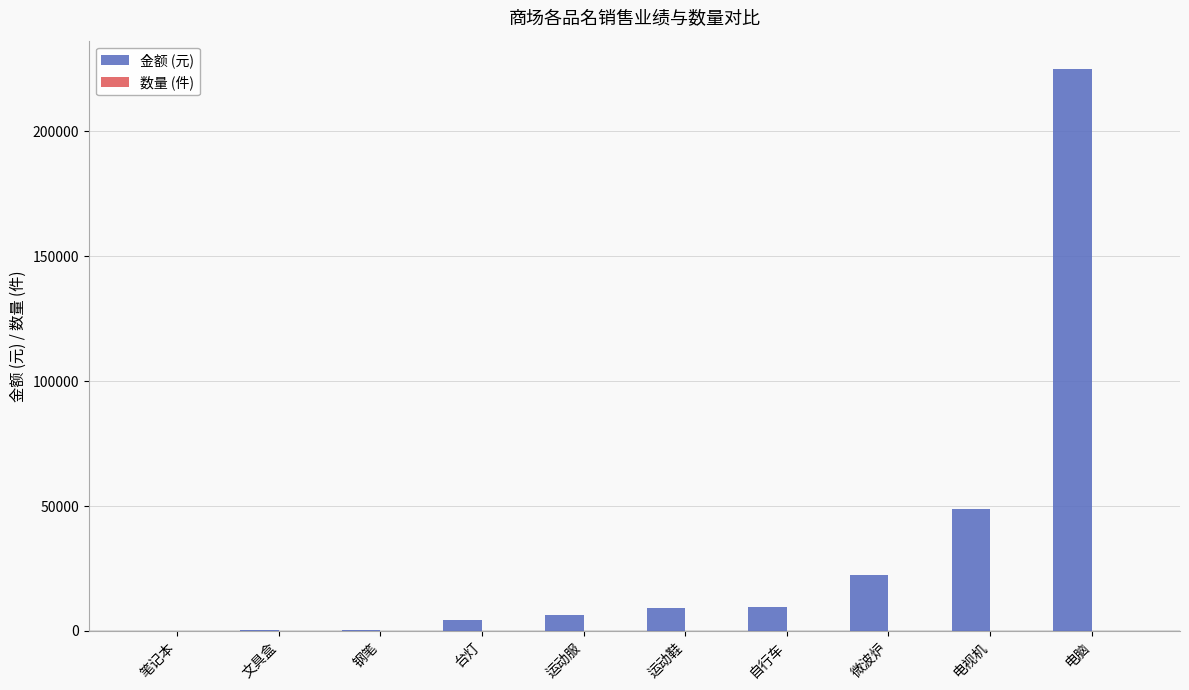

What is the maximum value shown in the chart?

225000